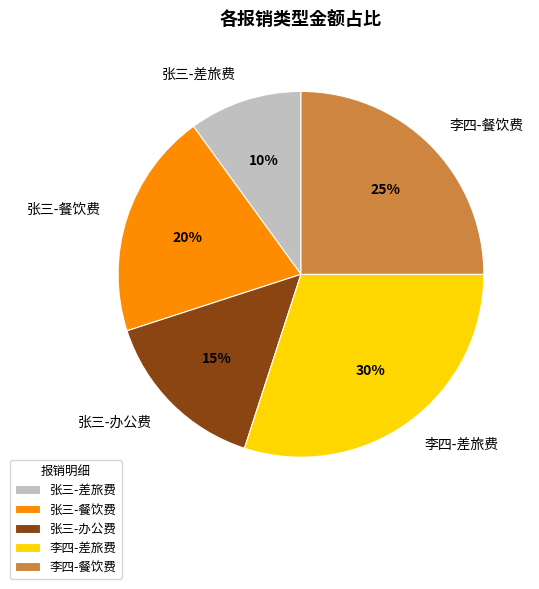

Is it true that 张三-差旅费 is 22% of the pie?

False